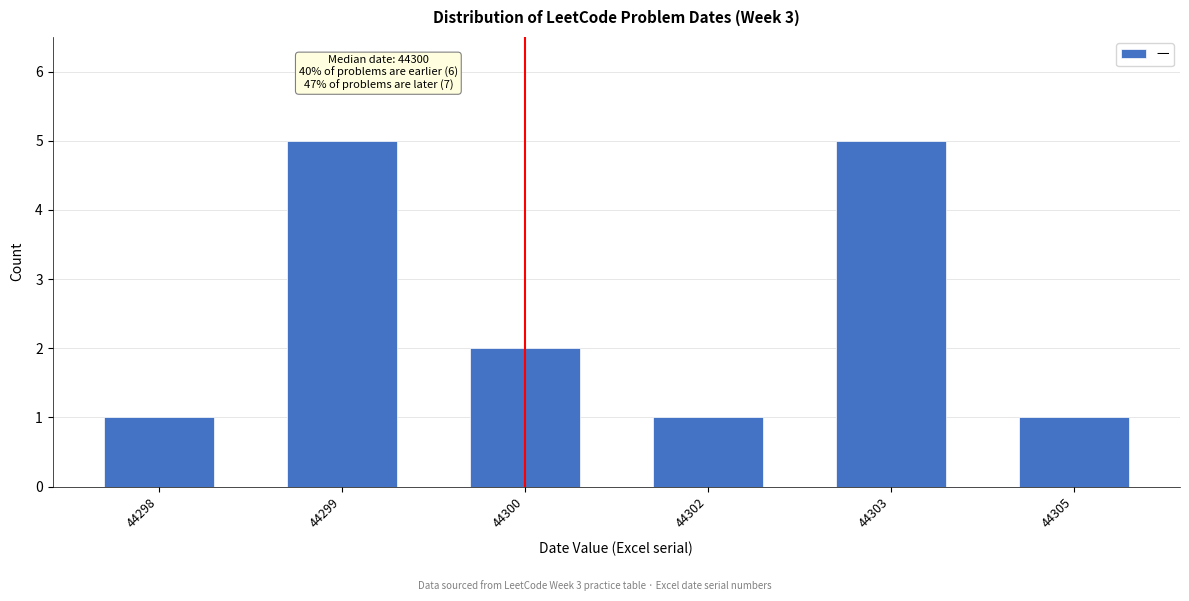

Reading right to left, transcribe all the data shown in this chart.

1	5	1	2	5	1